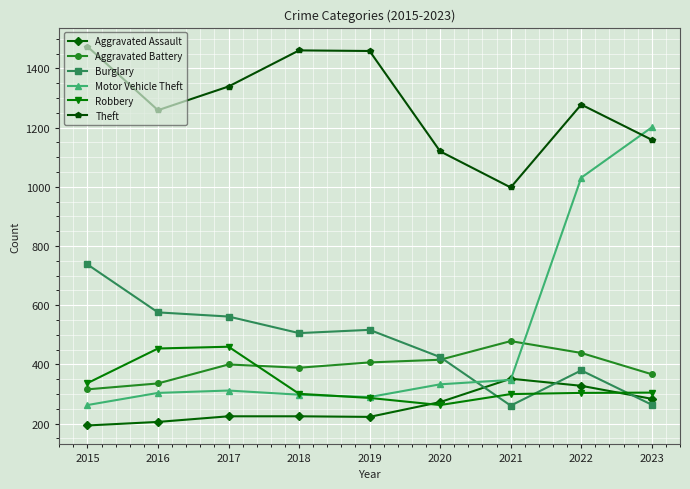

How many interior local peaks does the Theft series have?

2